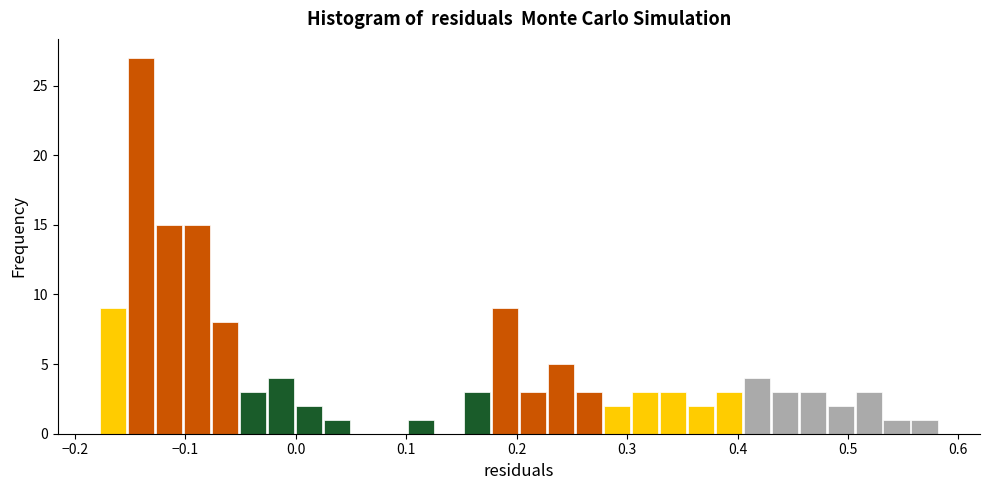

Around what value on the x-axis is the tallest bar? Give the approximate position of its centre, as read against the axis.

-0.14